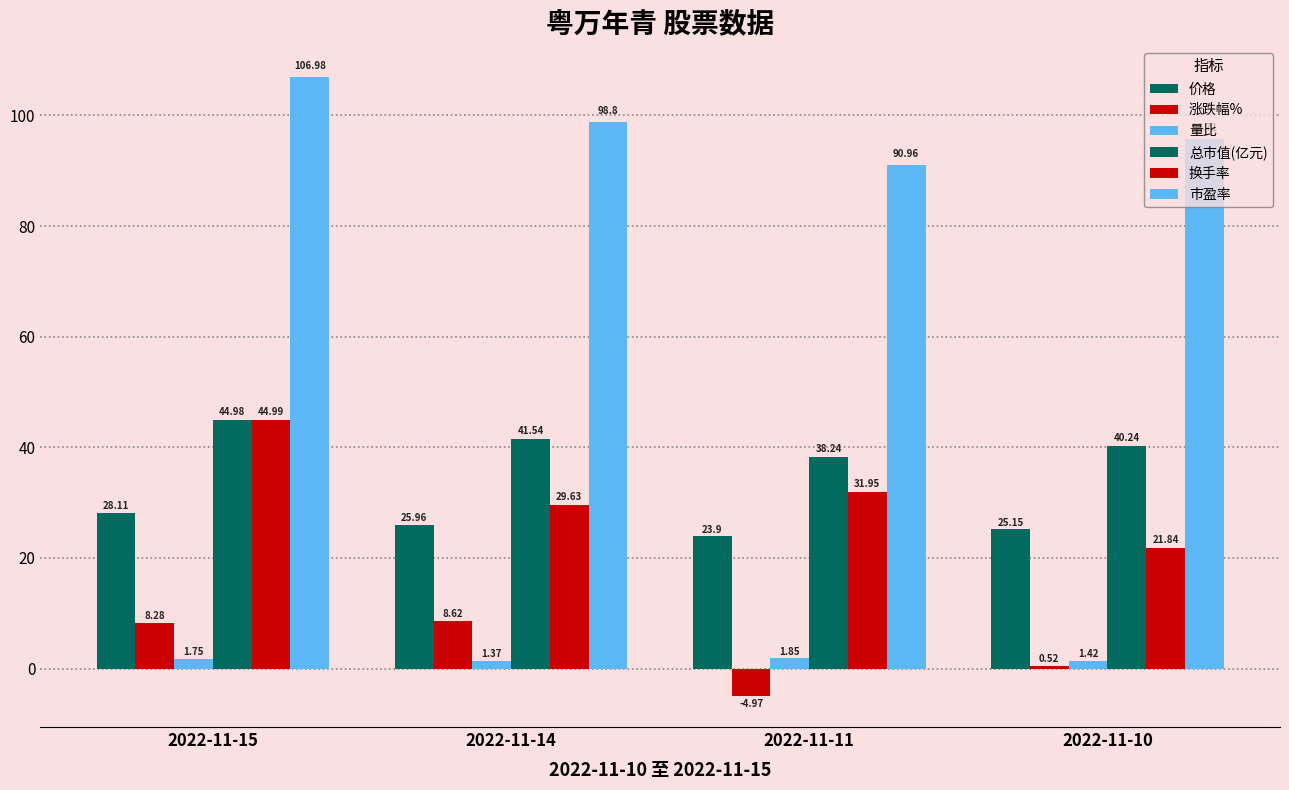

Is it true that 市盈率 equals 191.6 at 2022-11-15?

False